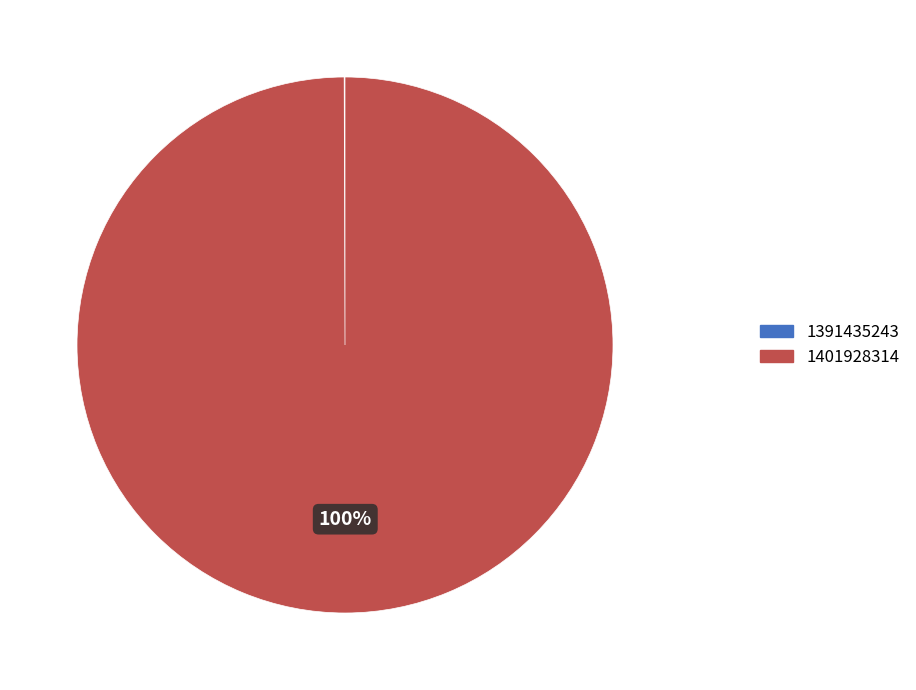

Which slice represents more than half of the pie?

1401928314